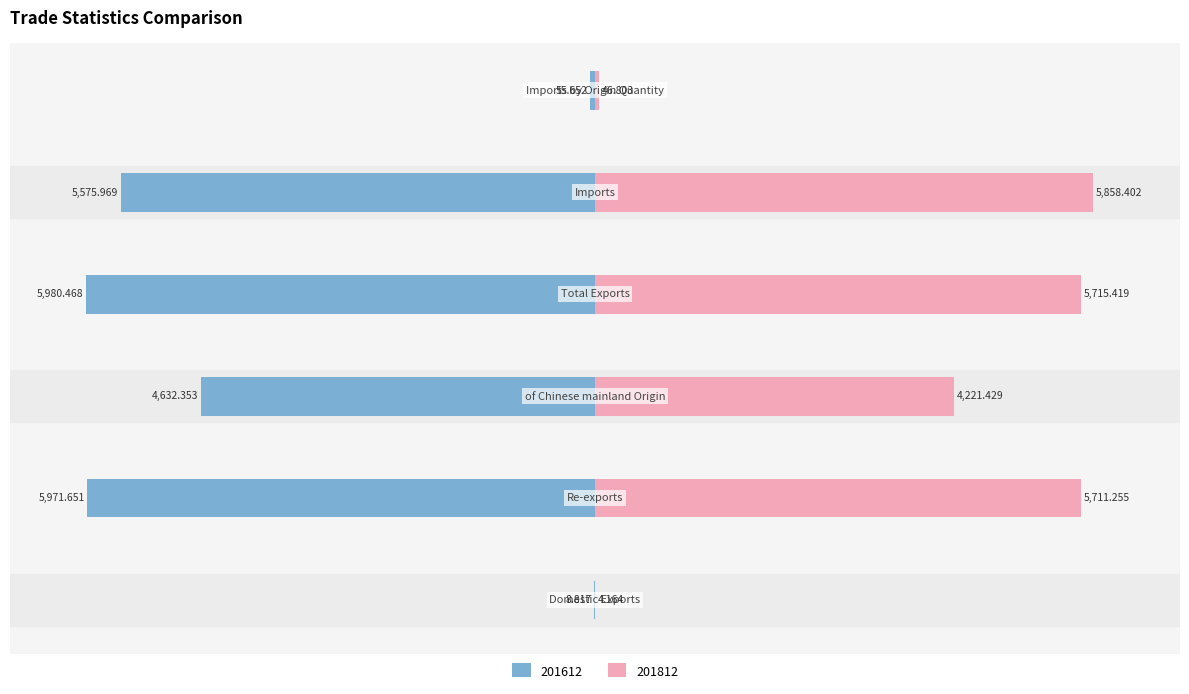

Reading left to right, list all the values displayed in this chart.

201612: Domestic Exports=-0.1	Re-exports=-99.9	of Chinese mainland Origin=-77.5	Total Exports=-100.0	Imports=-93.2	Imports by Origin Quantity=-0.9
201812: Domestic Exports=0.1	Re-exports=95.5	of Chinese mainland Origin=70.6	Total Exports=95.6	Imports=98.0	Imports by Origin Quantity=0.8